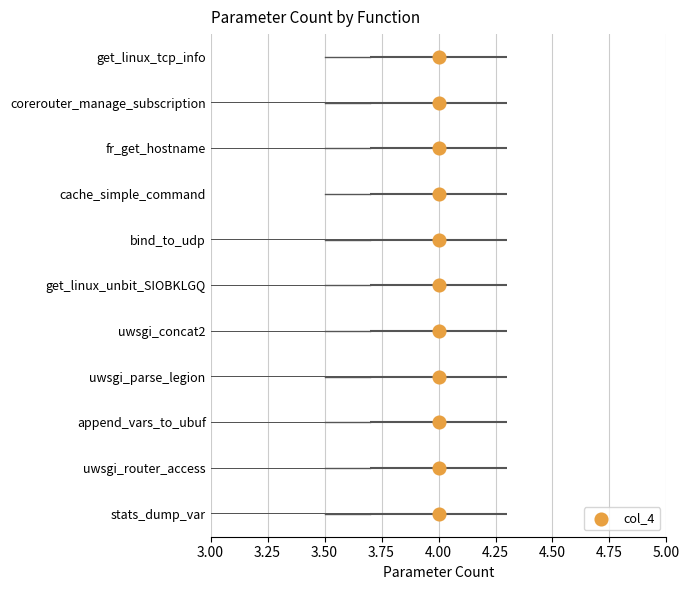

Which has a higher value, 4.00 or 4.00?

4.00